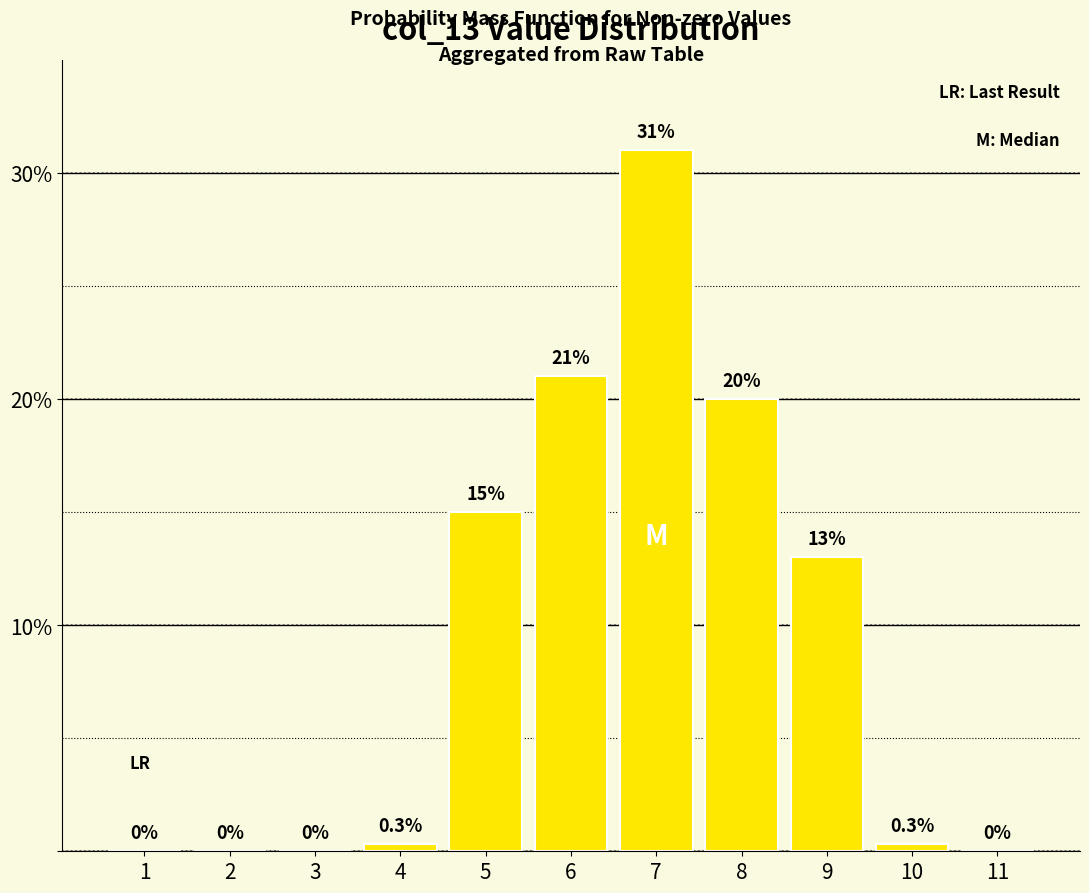

Reading left to right, extract all data points from this chart.

1=0.0	2=0.0	3=0.0	4=0.3	5=15.0	6=21.0	7=31.0	8=20.0	9=13.0	10=0.3	11=0.0